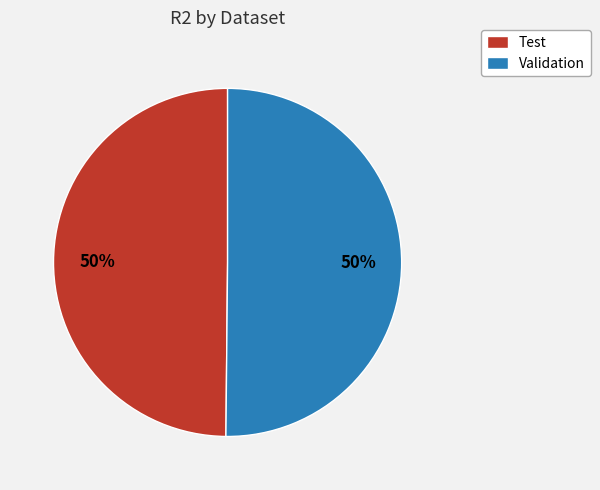

Is the sum of Test and Validation greater than half?

Yes